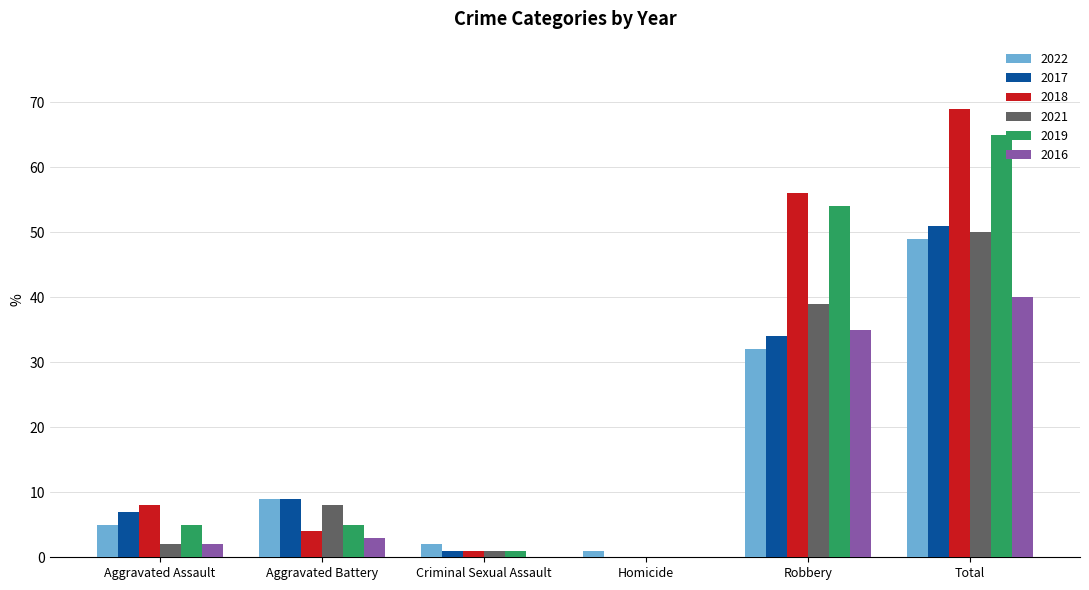

At which category is the sum across all series the highest?

Total